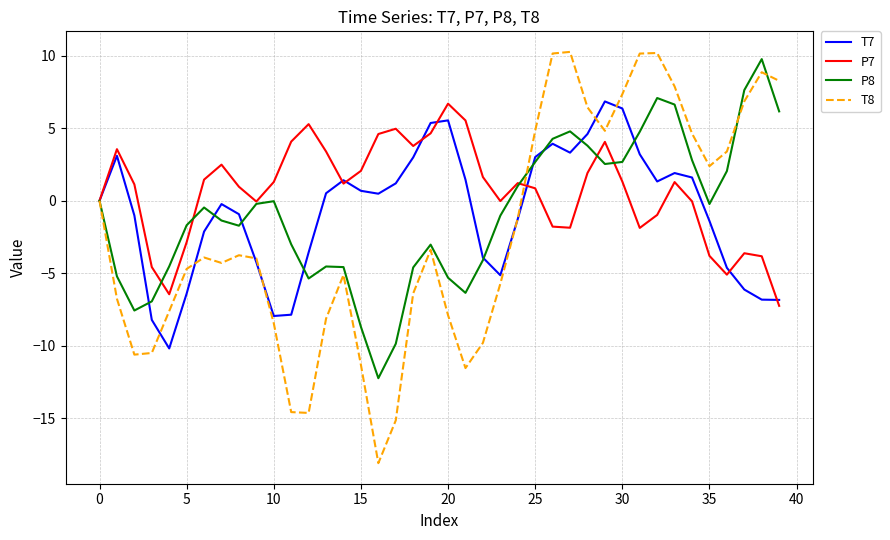

Which series has the widest spread of values?

T8